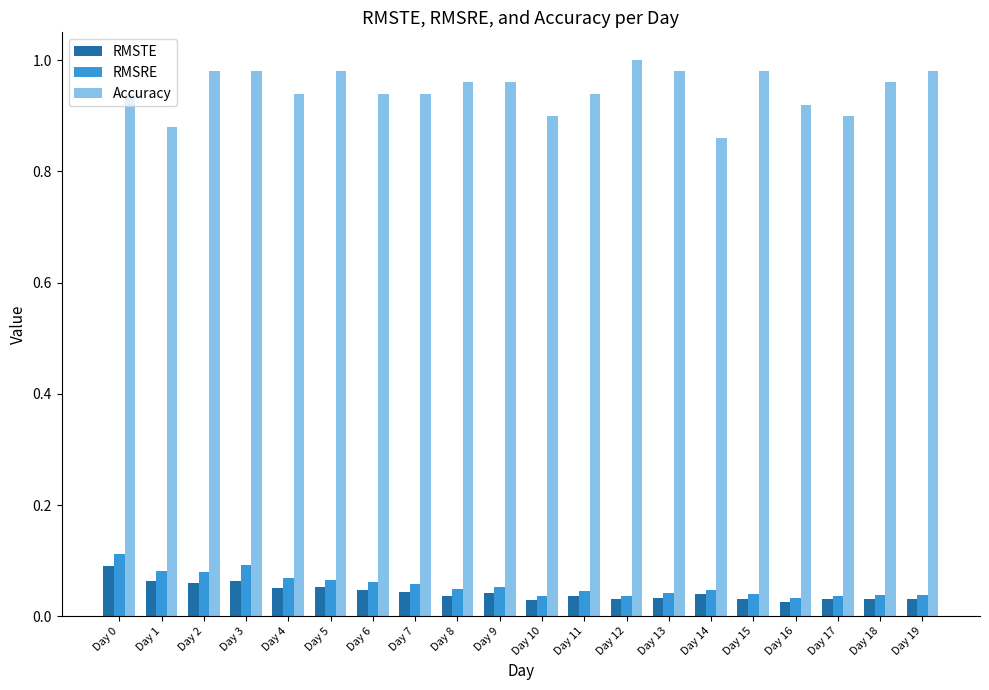

What is the sum of all Accuracy values?

18.9